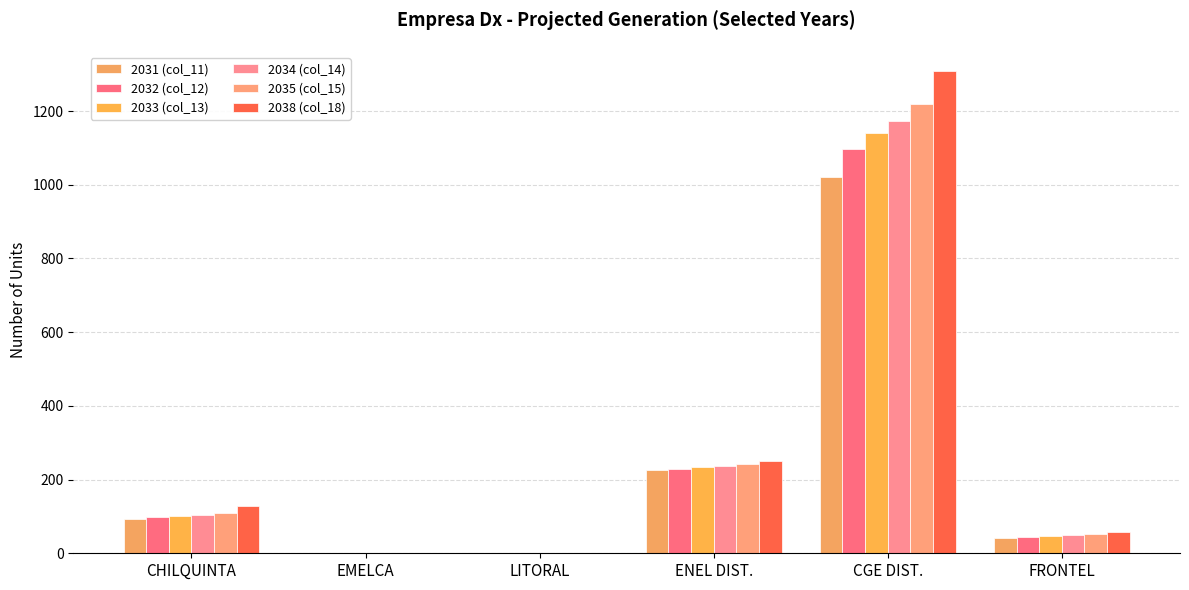

How many groups of bars are there?

6